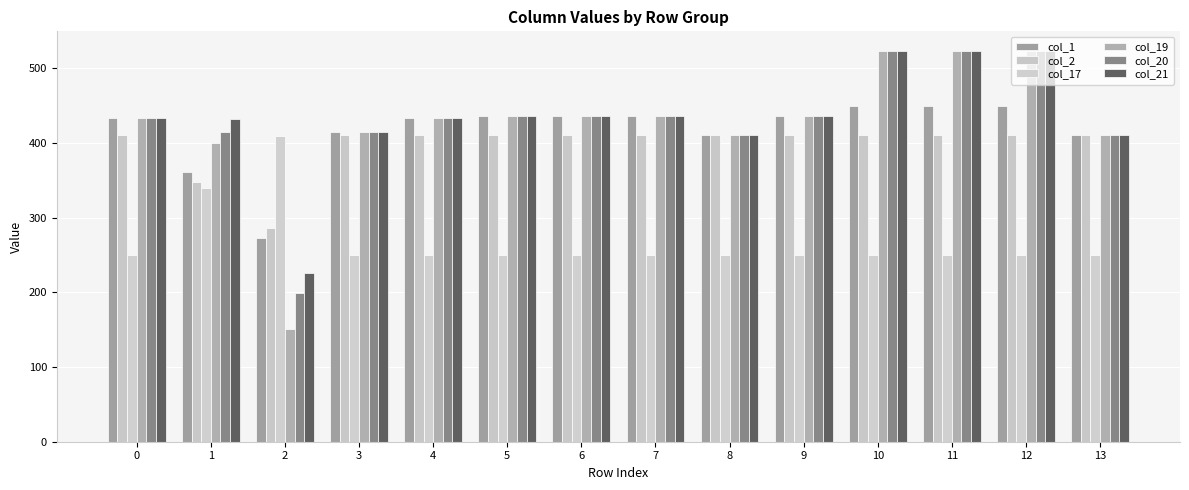

How many categories are shown in the chart?

14